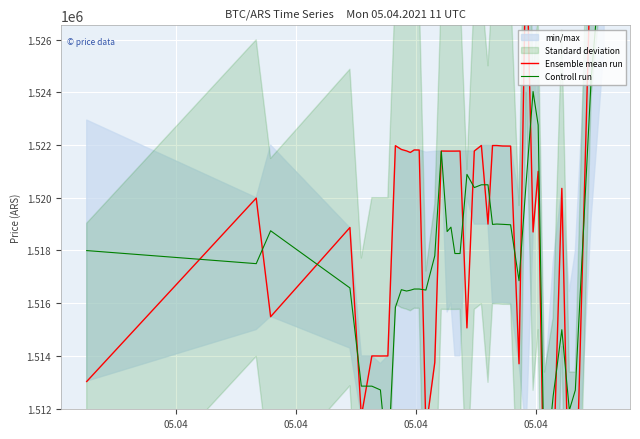

Where is the first local maximum for Ensemble mean run?

05.04